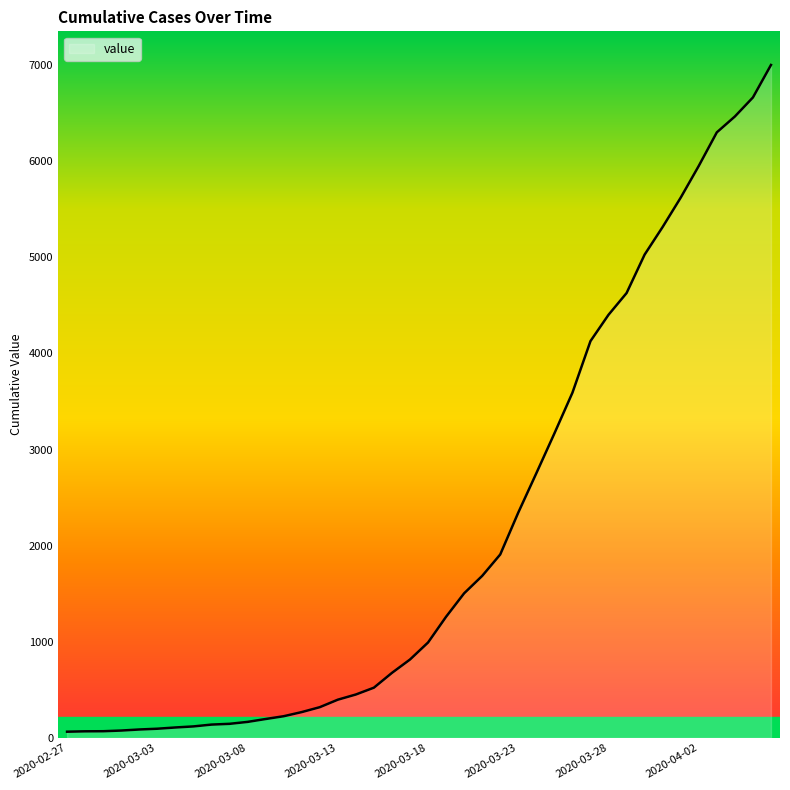

What is the difference between the maximum and second lowest values?

6933